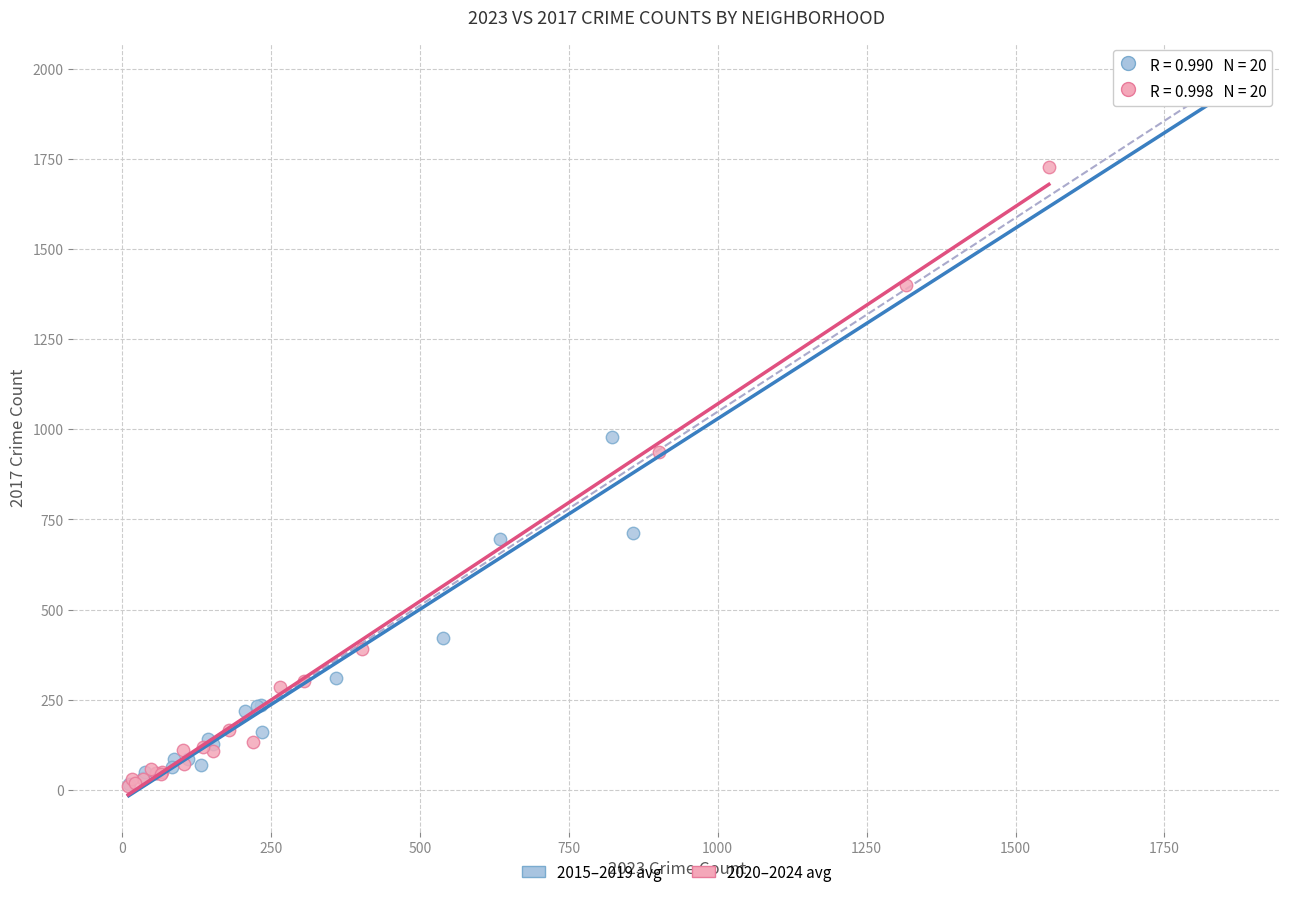

Which series has the largest Y range (max minus min)?

2015–2019 avg